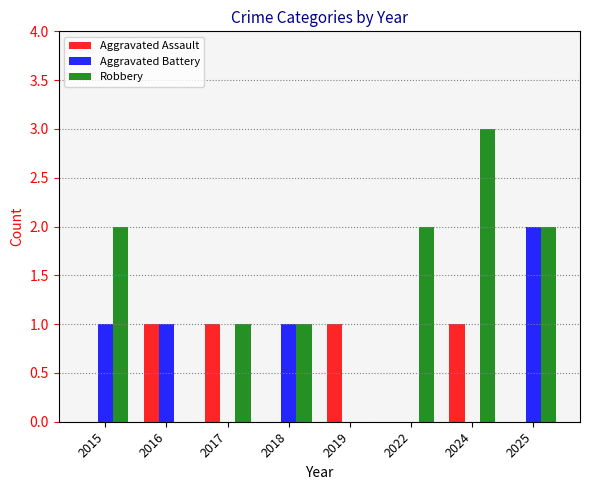

How many distinct data groups are displayed?

3